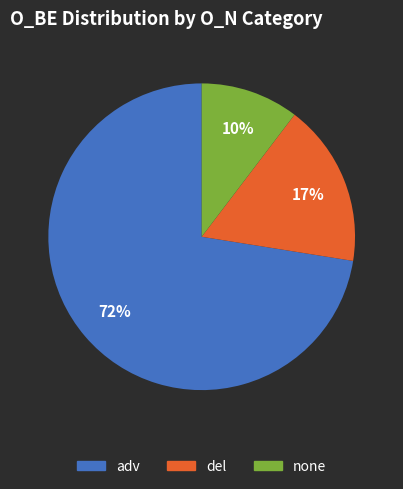

Which slice is the smallest?

none